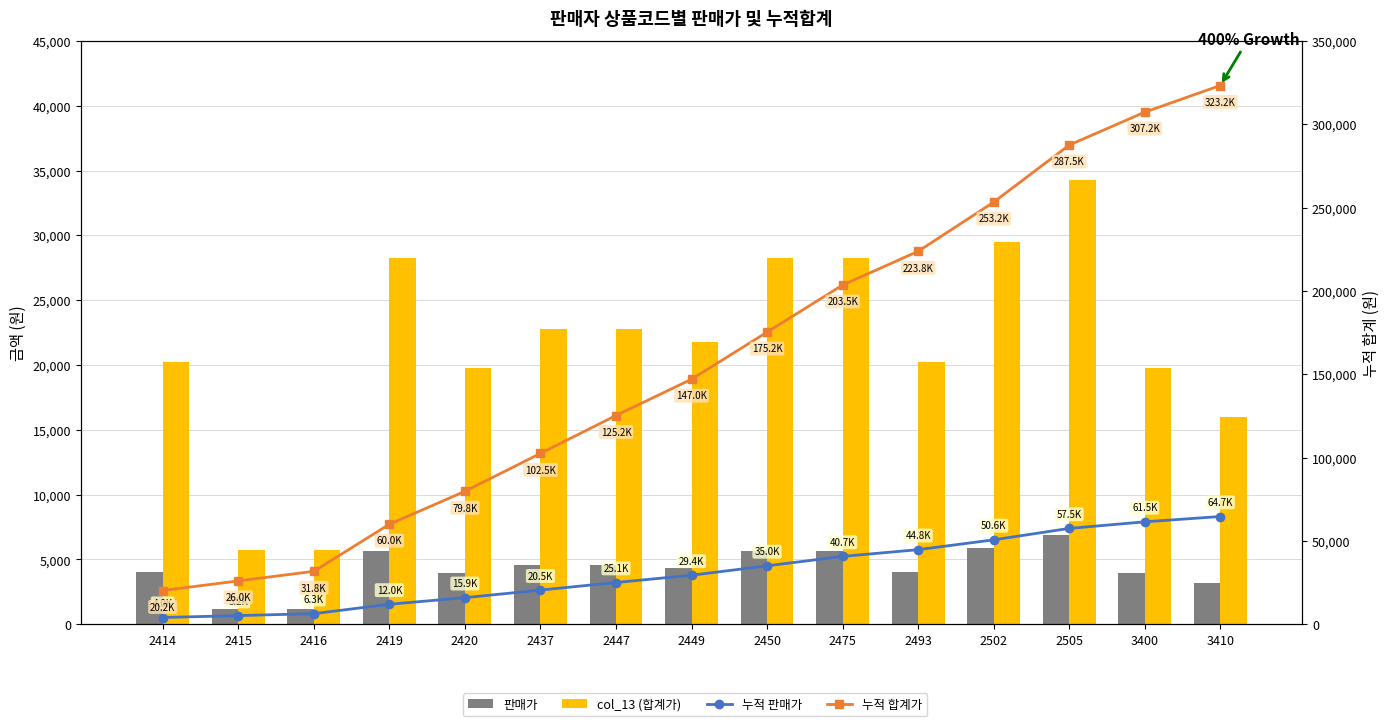

At how many categories does at least one series exceed 164348?

7